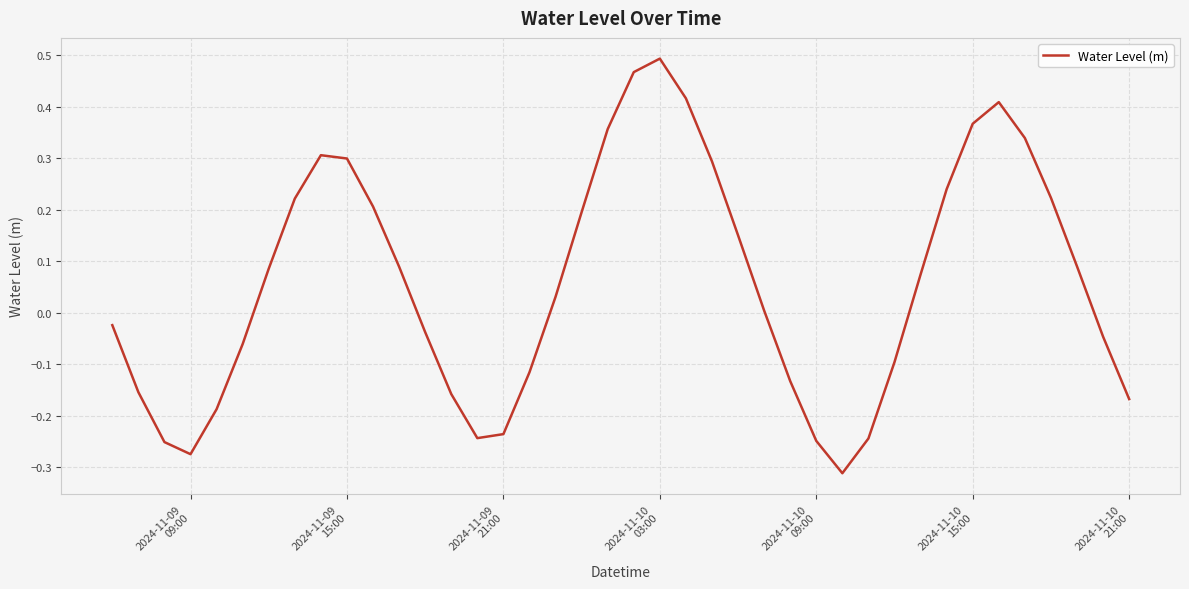

What is the difference between the maximum and minimum values?

0.8